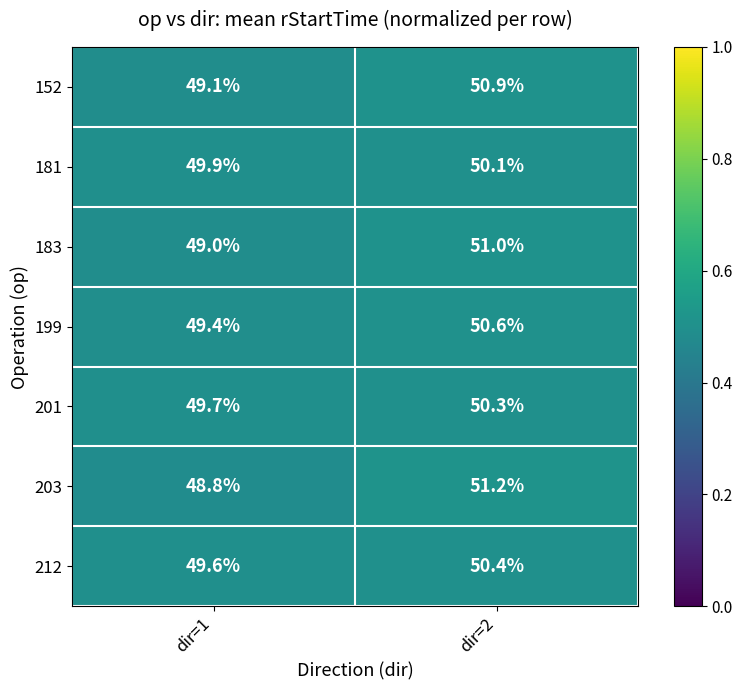

At which label is 152 closest to 50?

dir=1